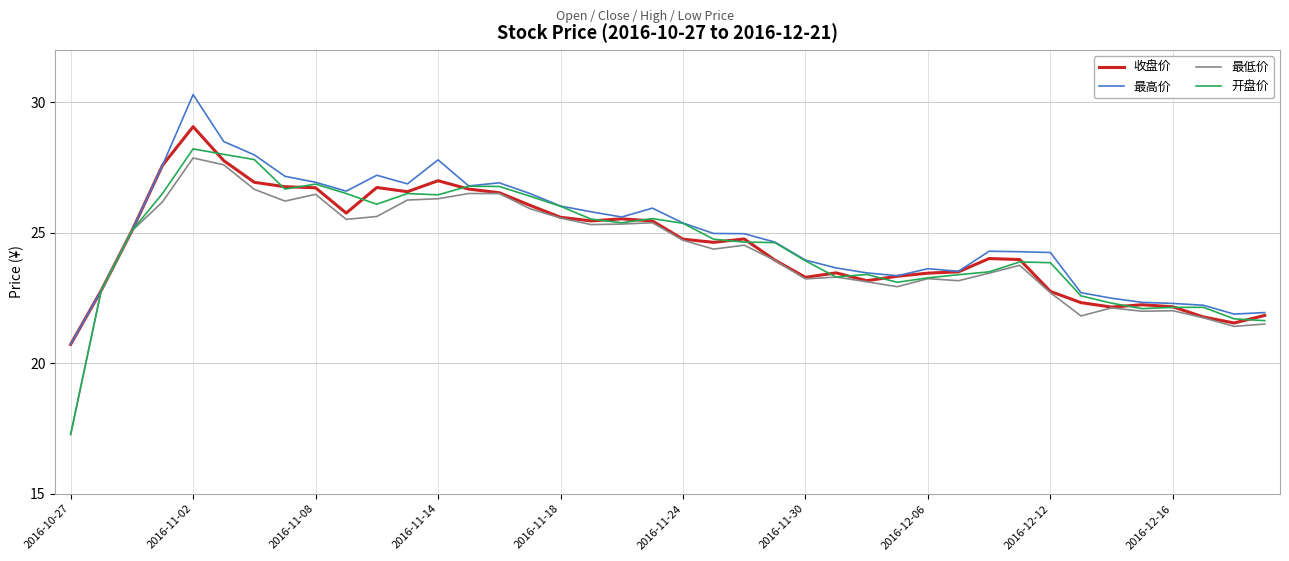

What is the highest value of the 最高价 series?

30.3